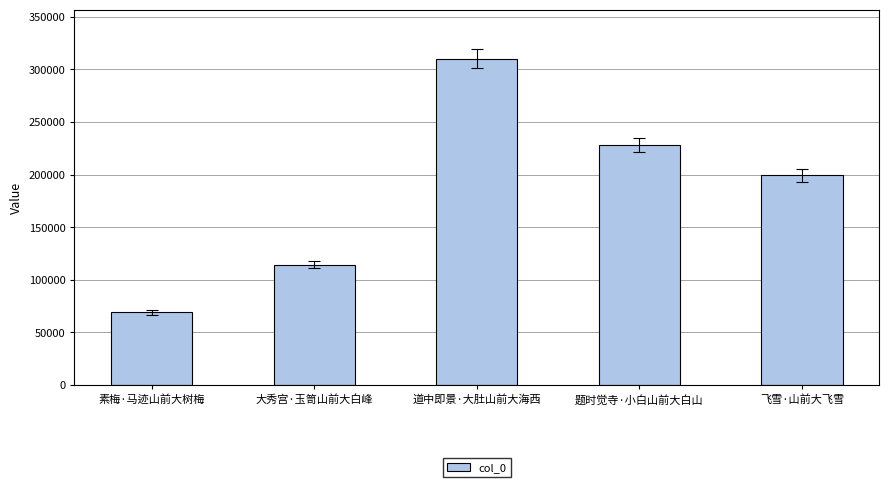

What is the maximum value shown in the chart?

310306